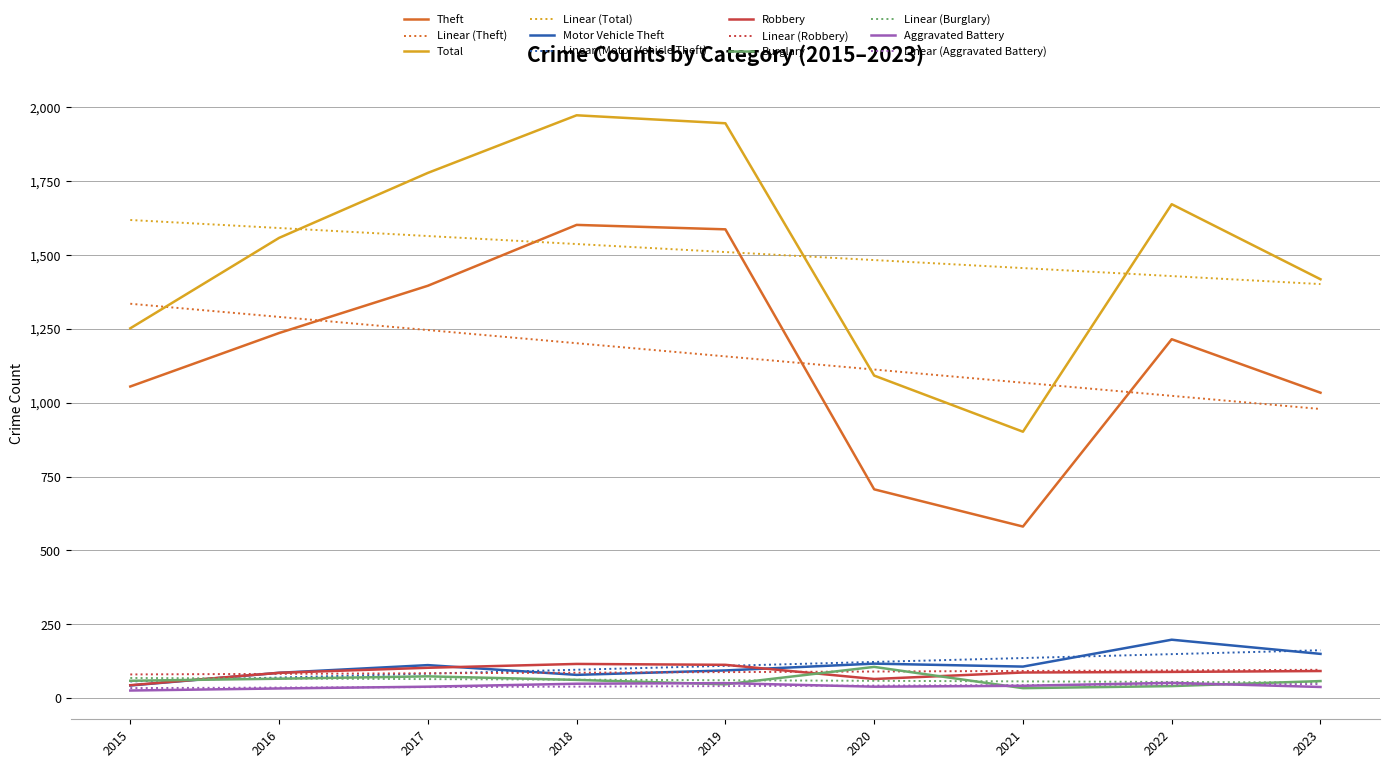

What is the sum of all Aggravated Battery values?

369.0